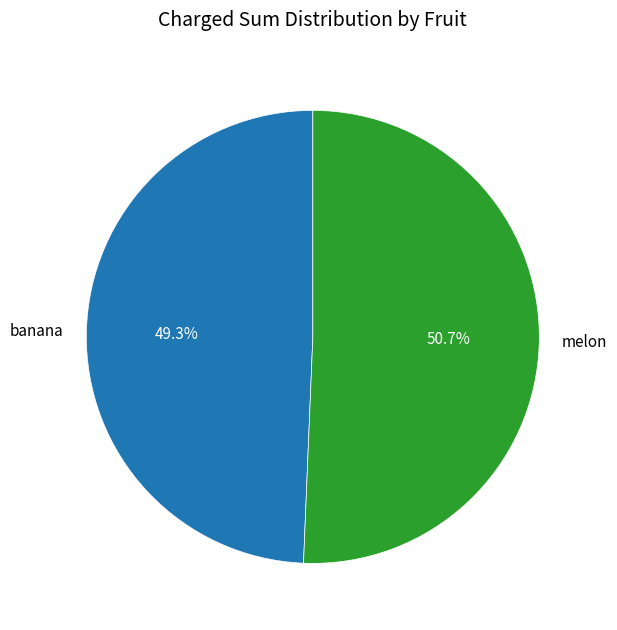

What is the ratio of the value at banana to the value at melon?

1.0